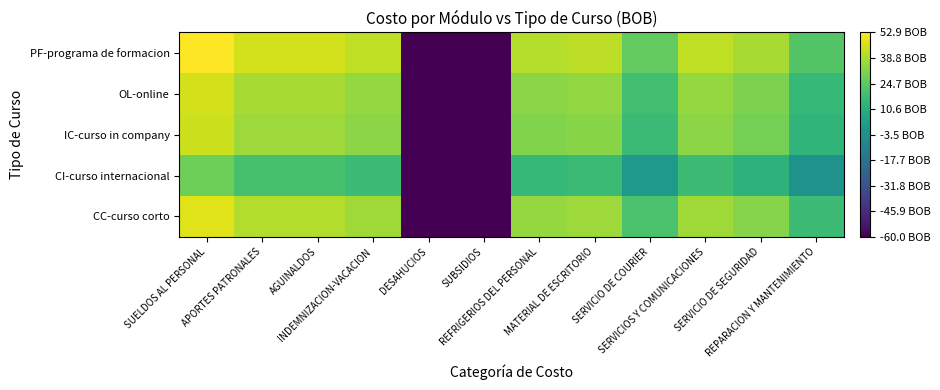

Count the number of categories in the chart.

12